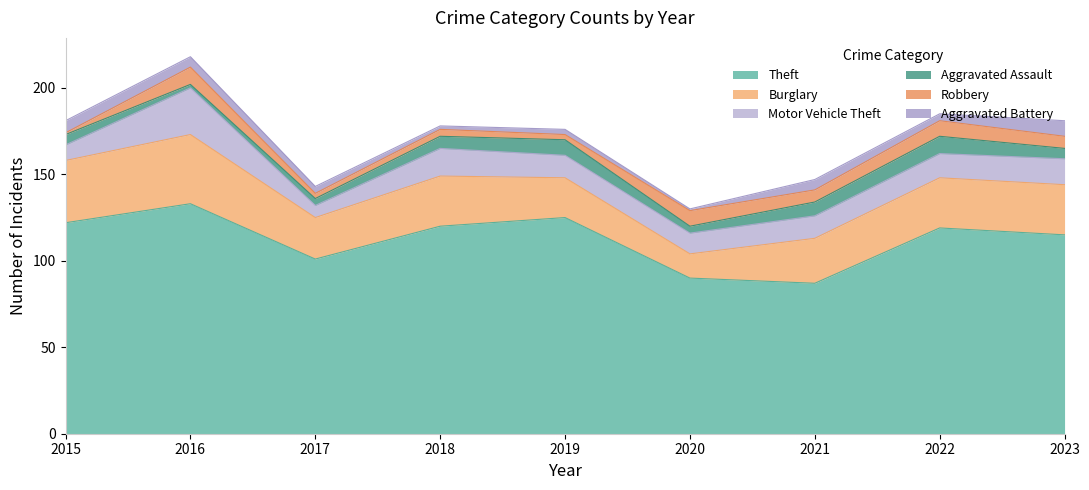

What is the minimum value shown in the chart?

1